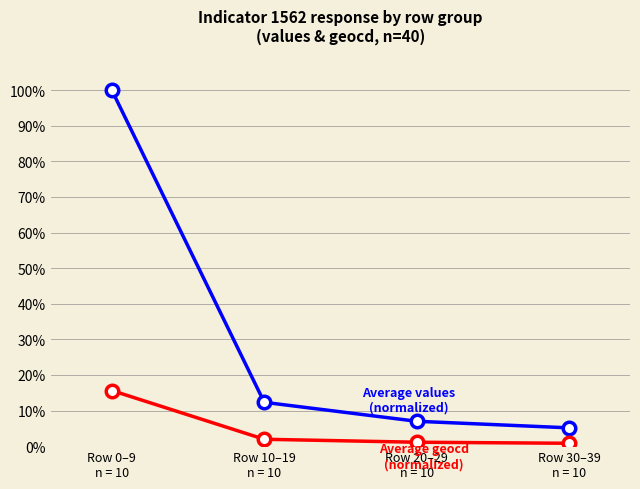

What is the maximum value shown in the chart?

100.0